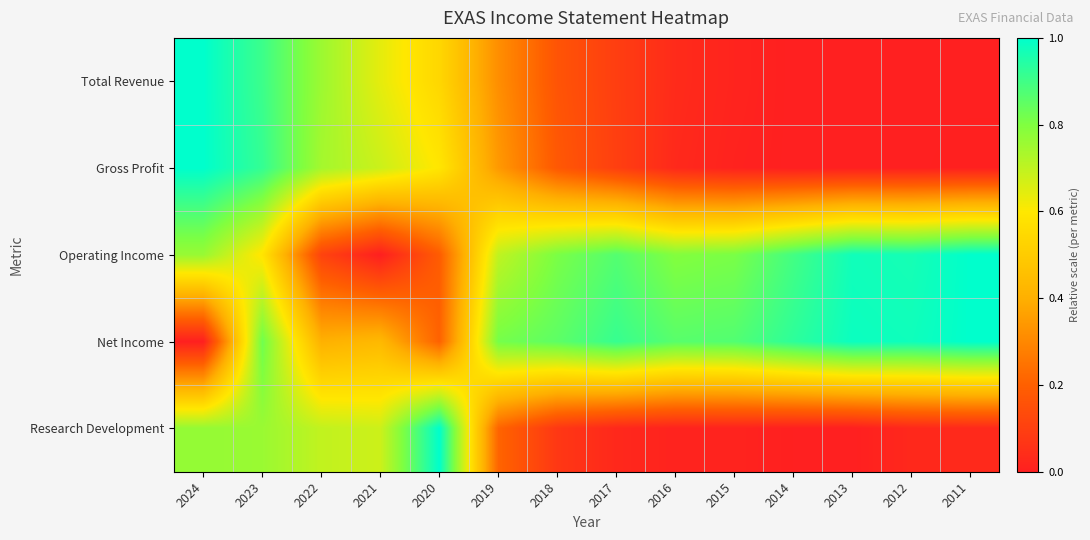

Reading left to right, extract all data points from this chart.

Total Revenue: 2024=1.0	2023=0.9	2022=0.8	2021=0.6	2020=0.5	2019=0.3	2018=0.2	2017=0.1	2016=0.0	2015=0.0	2014=0.0	2013=0.0	2012=0.0	2011=0.0
Gross Profit: 2024=1.0	2023=0.9	2022=0.7	2021=0.7	2020=0.6	2019=0.3	2018=0.2	2017=0.1	2016=0.0	2015=0.0	2014=0.0	2013=0.0	2012=0.0	2011=0.0
Operating Income: 2024=0.8	2023=0.6	2022=0.1	2021=0.0	2020=0.2	2019=0.7	2018=0.8	2017=0.9	2016=0.8	2015=0.8	2014=0.9	2013=1.0	2012=1.0	2011=1.0
Net Income: 2024=0.0	2023=0.8	2022=0.4	2021=0.4	2020=0.2	2019=0.8	2018=0.9	2017=0.9	2016=0.9	2015=0.9	2014=0.9	2013=1.0	2012=1.0	2011=1.0
Research Development: 2024=0.8	2023=0.8	2022=0.7	2021=0.7	2020=1.0	2019=0.2	2018=0.1	2017=0.0	2016=0.0	2015=0.0	2014=0.0	2013=0.0	2012=0.0	2011=0.0